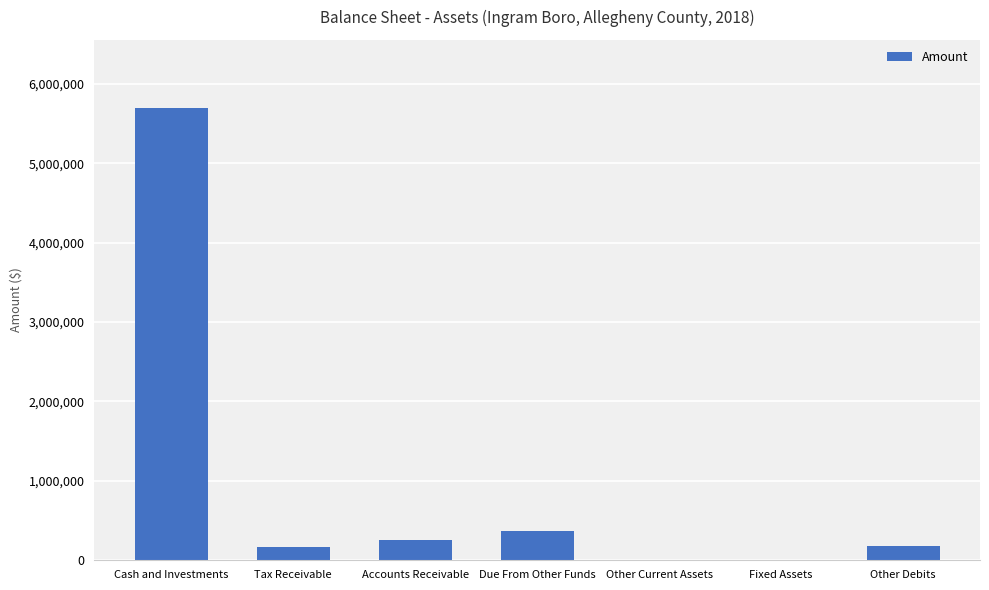

Which label corresponds to the largest value in the chart?

Cash and Investments